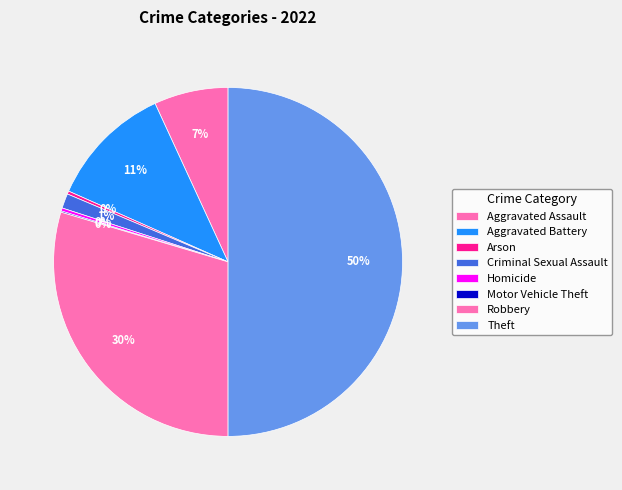

Is the sum of Aggravated Battery and Motor Vehicle Theft greater than half?

No